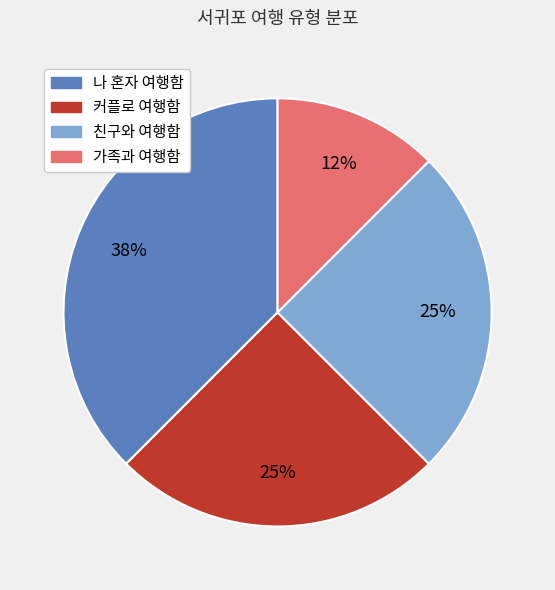

Count the number of slices in the pie.

4